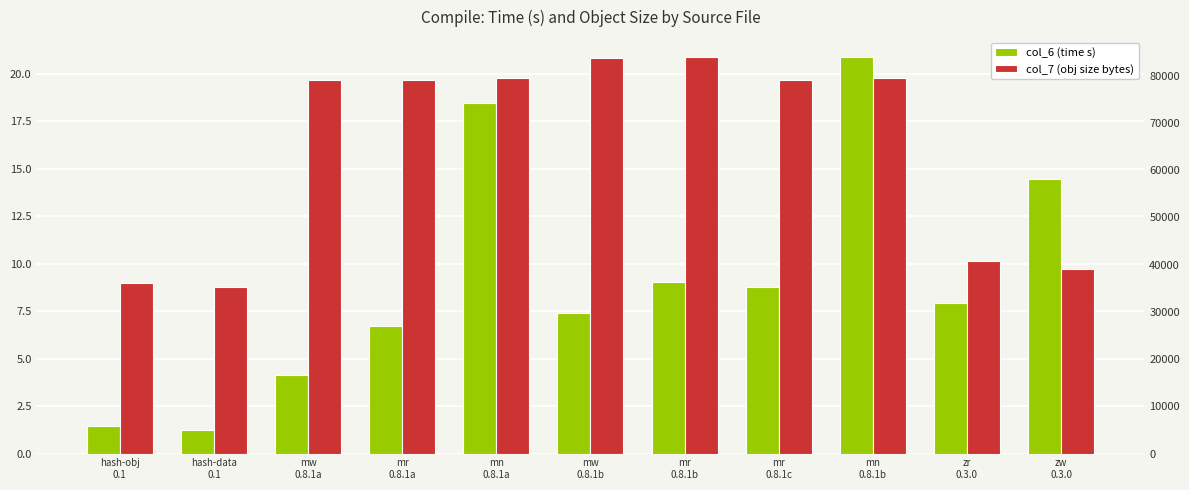

Rank the categories by col_7 (obj size bytes) value from lowest to highest.

hash-data
0.1, hash-obj
0.1, zw
0.3.0, zr
0.3.0, mw
0.8.1a, mr
0.8.1a, mr
0.8.1c, mn
0.8.1a, mn
0.8.1b, mw
0.8.1b, mr
0.8.1b